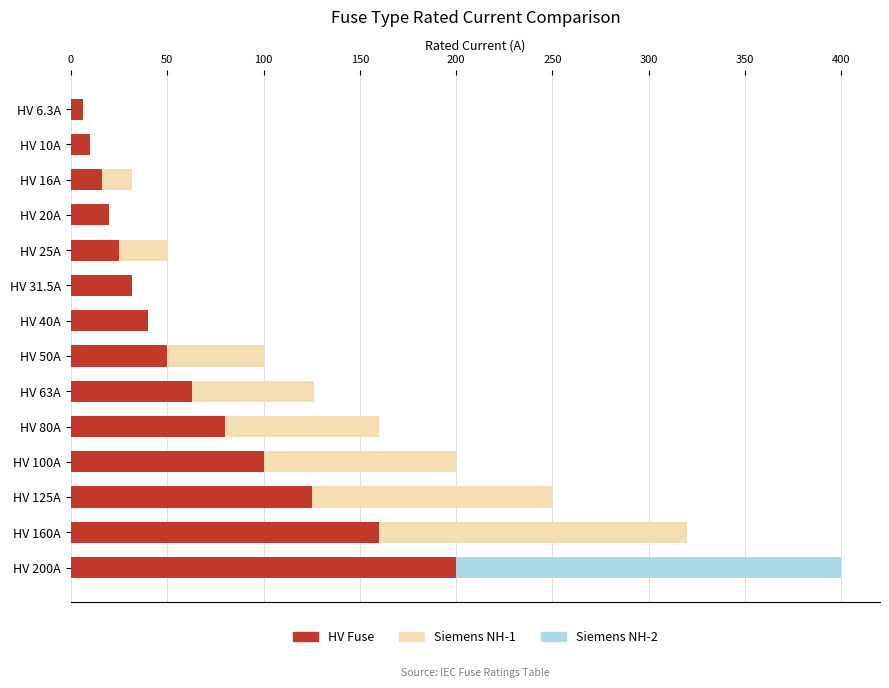

What is the average value of the HV Fuse series?

66.2